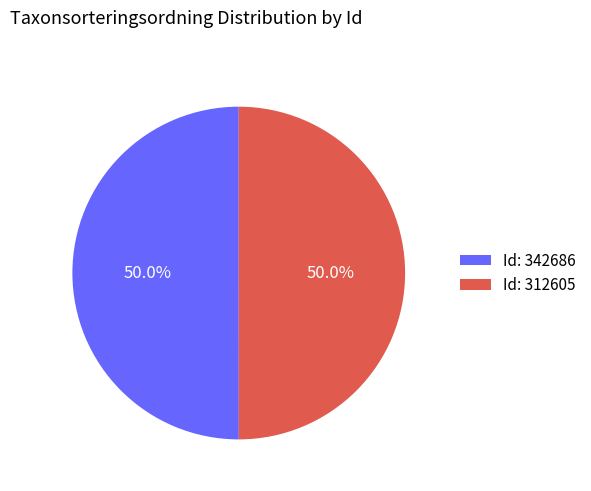

Is the sum of Id: 342686 and Id: 312605 greater than half?

Yes